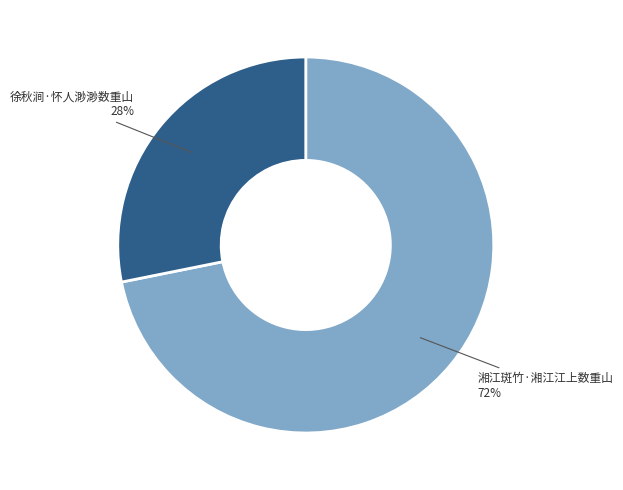

To the nearest percent, what is the difference between the largest and smallest slice percentages?

44%